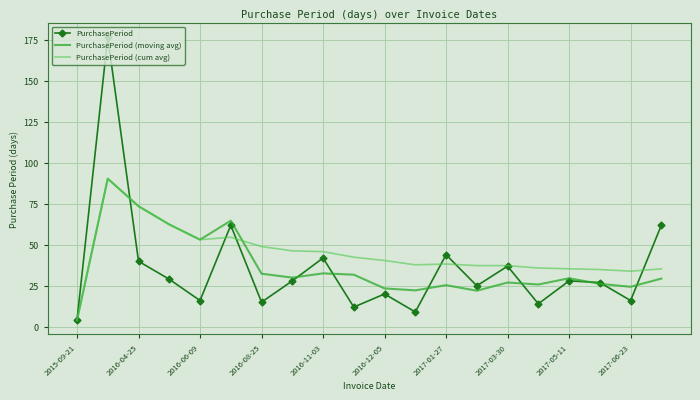

Which series has the largest total across all categories?

PurchasePeriod (cum avg)